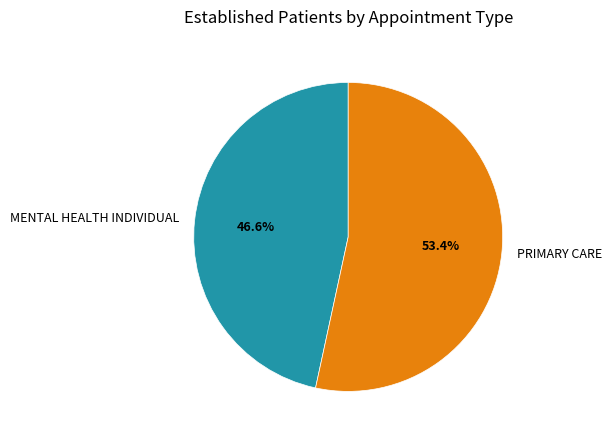

What portion of the pie excludes PRIMARY CARE?

46.6%